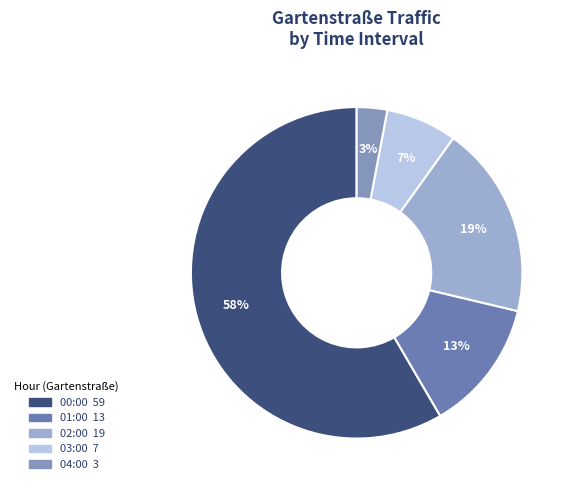

Count the number of slices in the pie.

5